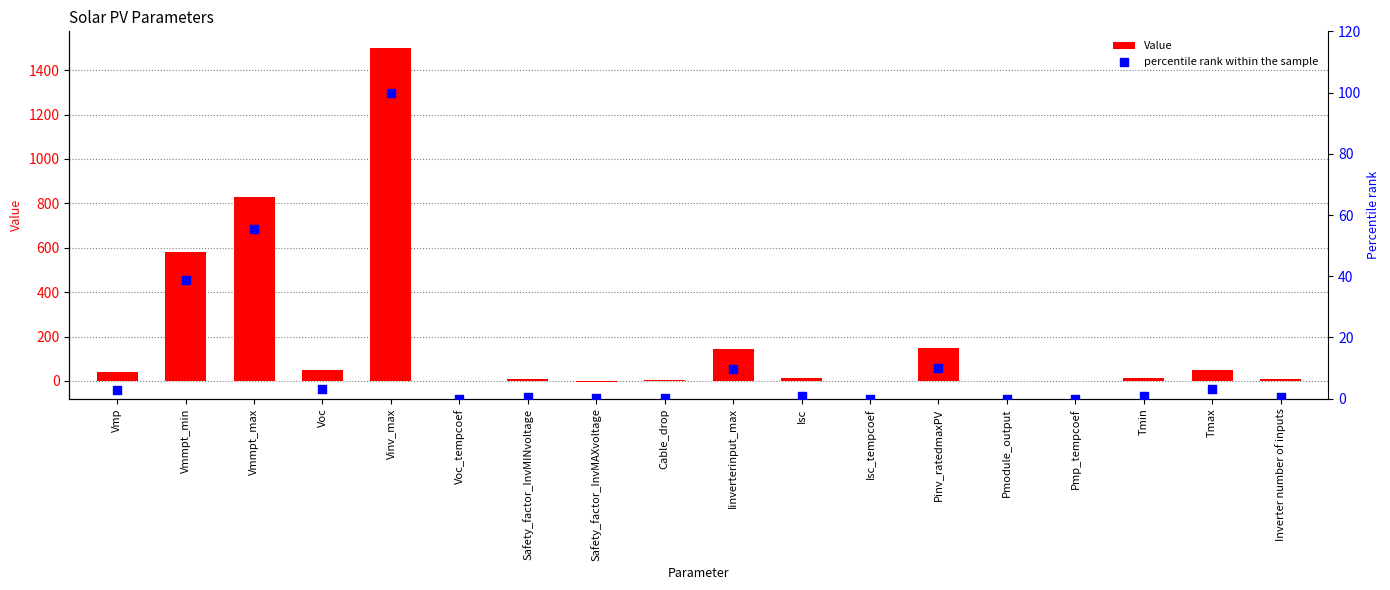

Is the value of percentile rank within the sample at Safety_factor_InvMAXvoltage greater than the value of Value at Safety_factor_InvMAXvoltage?

Yes